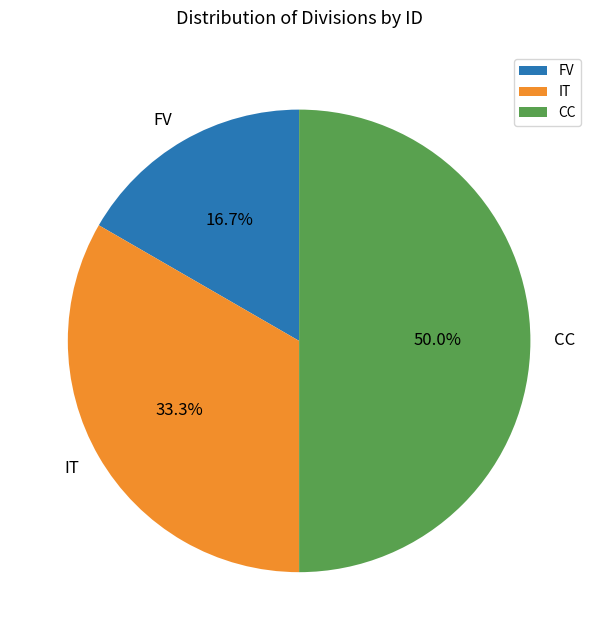

What is the ratio of the value at IT to the value at CC?

0.7